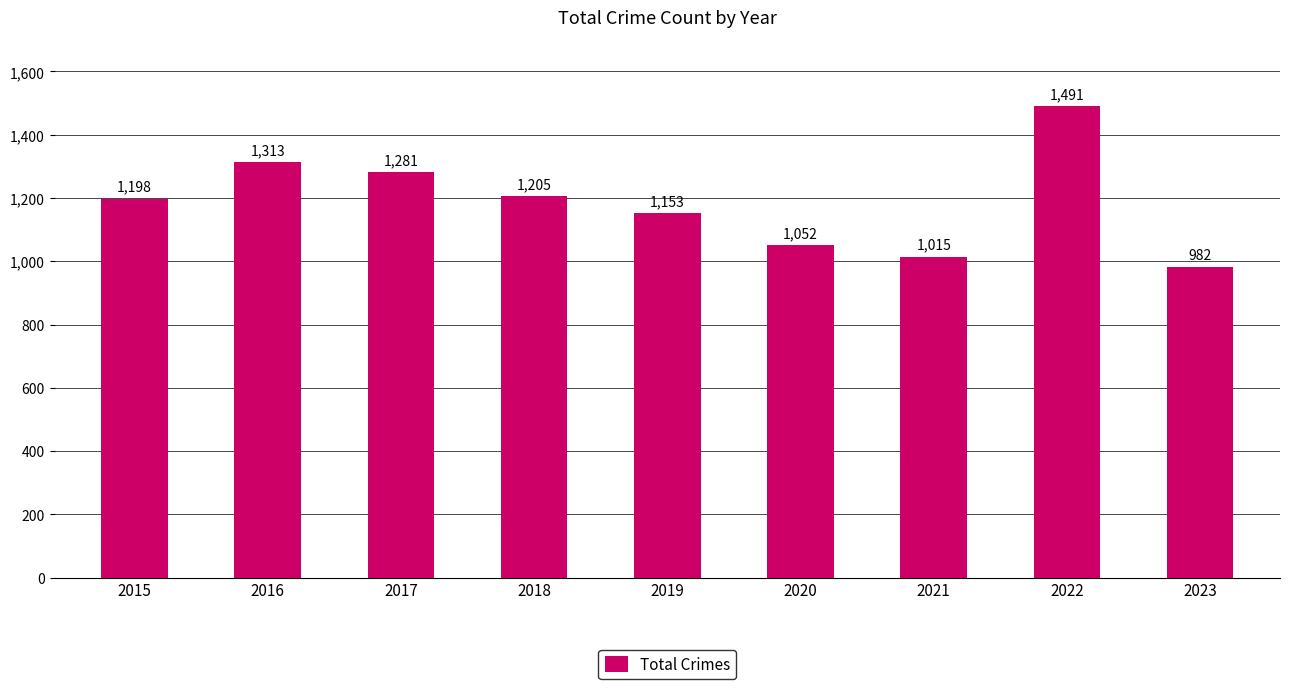

Reading left to right, what are all the values shown in this chart?

2015=1198	2016=1313	2017=1281	2018=1205	2019=1153	2020=1052	2021=1015	2022=1491	2023=982